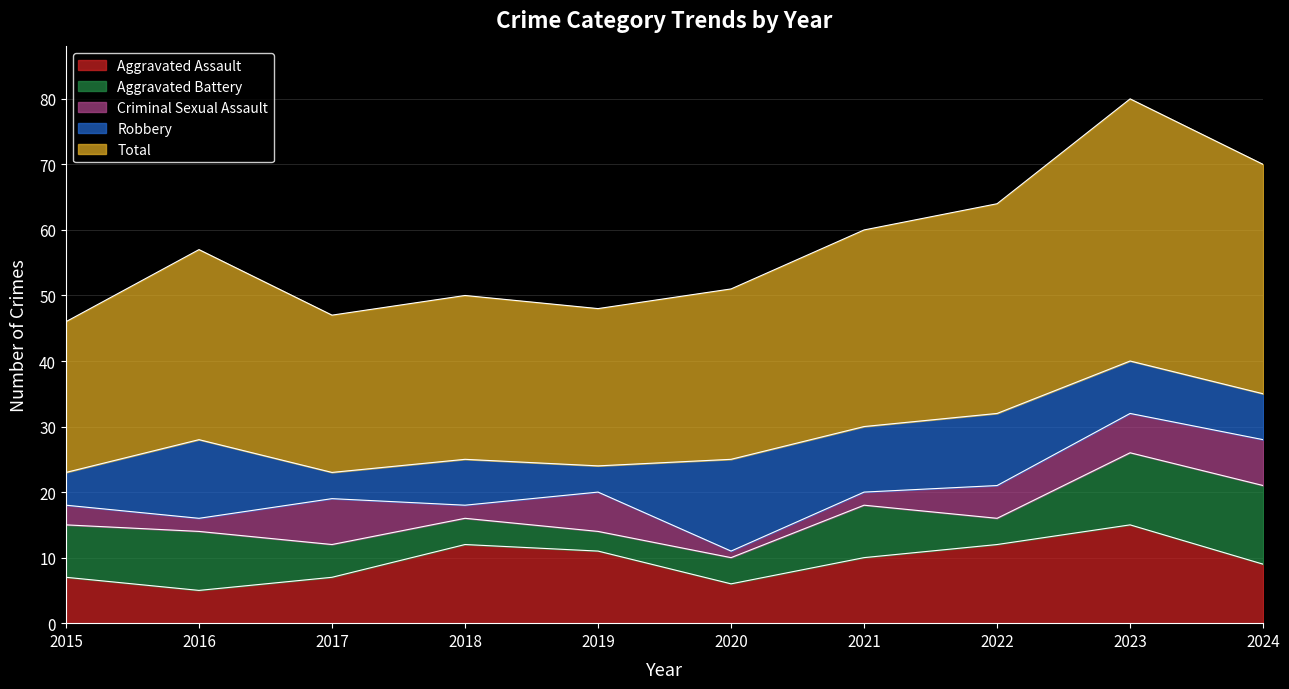

Reading right to left, extract all data points from this chart.

Aggravated Assault: 2024=9	2023=15	2022=12	2021=10	2020=6	2019=11	2018=12	2017=7	2016=5	2015=7
Aggravated Battery: 2024=12	2023=11	2022=4	2021=8	2020=4	2019=3	2018=4	2017=5	2016=9	2015=8
Criminal Sexual Assault: 2024=7	2023=6	2022=5	2021=2	2020=1	2019=6	2018=2	2017=7	2016=2	2015=3
Robbery: 2024=7	2023=8	2022=11	2021=10	2020=14	2019=4	2018=7	2017=4	2016=12	2015=5
Total: 2024=35	2023=40	2022=32	2021=30	2020=26	2019=24	2018=25	2017=24	2016=29	2015=23